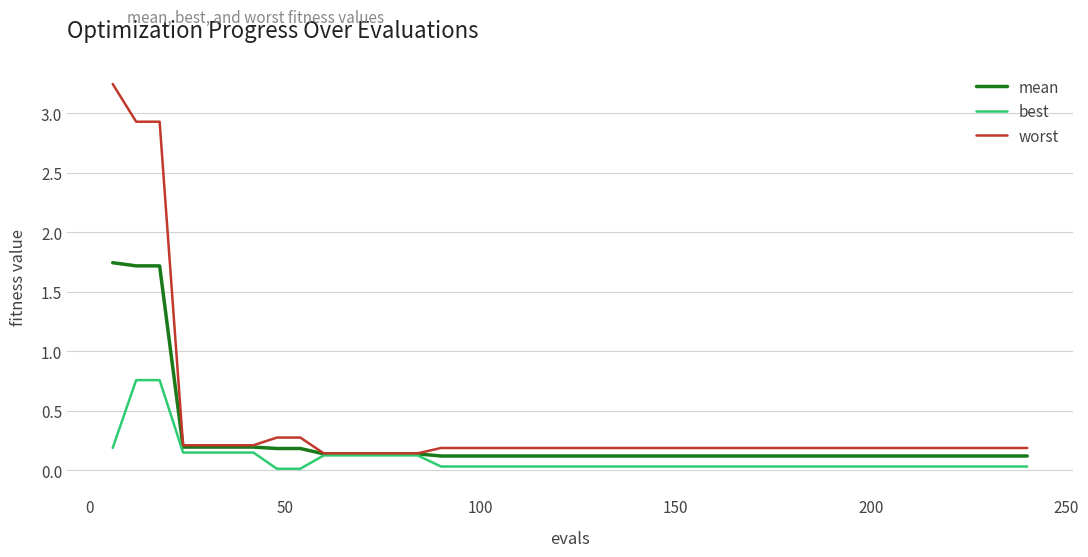

Which series has the largest total across all categories?

worst